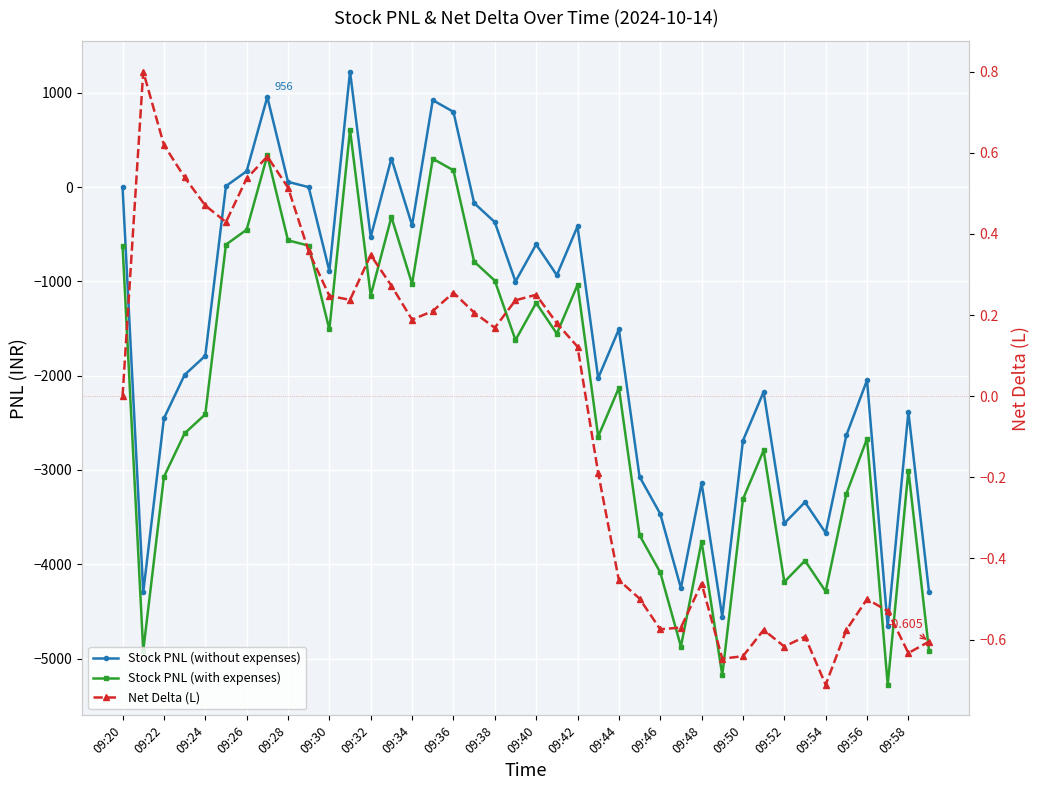

What is the approximate value of Stock PNL (with expenses) at 33?

-3961.8